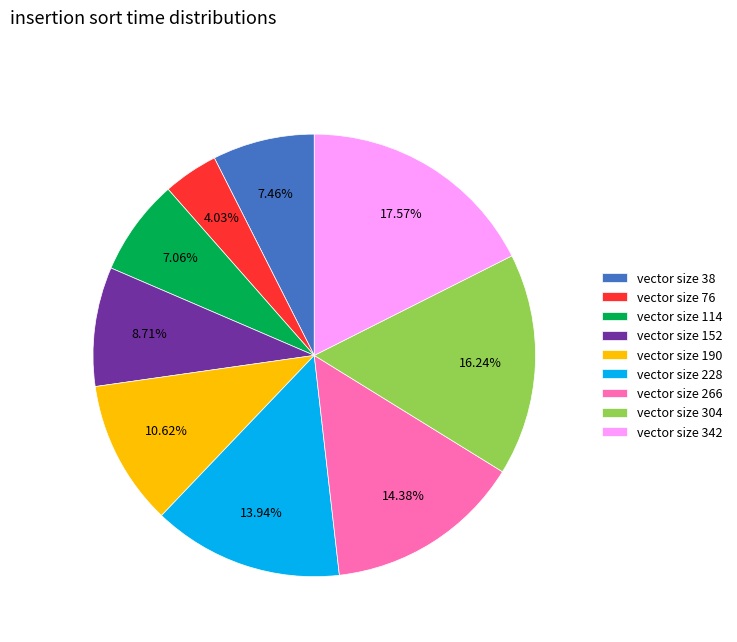

What is the smallest slice in the pie chart?

vector size 76